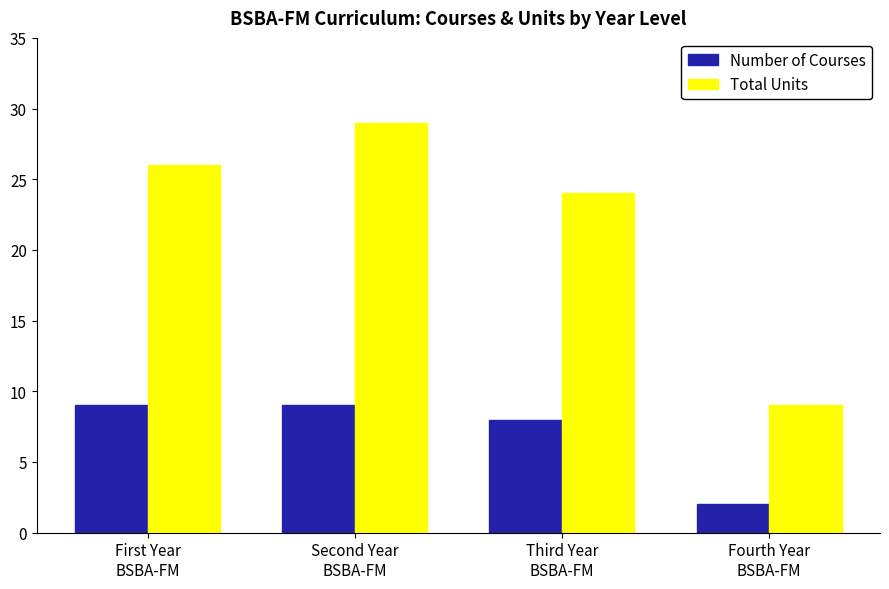

Count the Total Units values in the range 24 to 29.

3